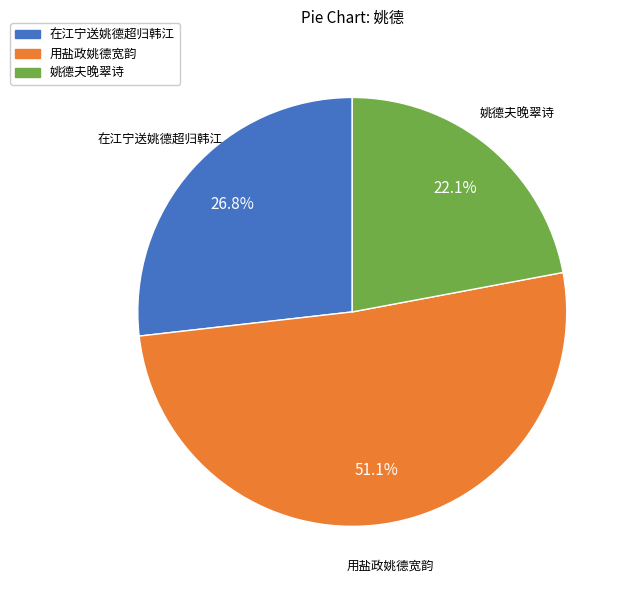

How many slices are in this pie chart?

3